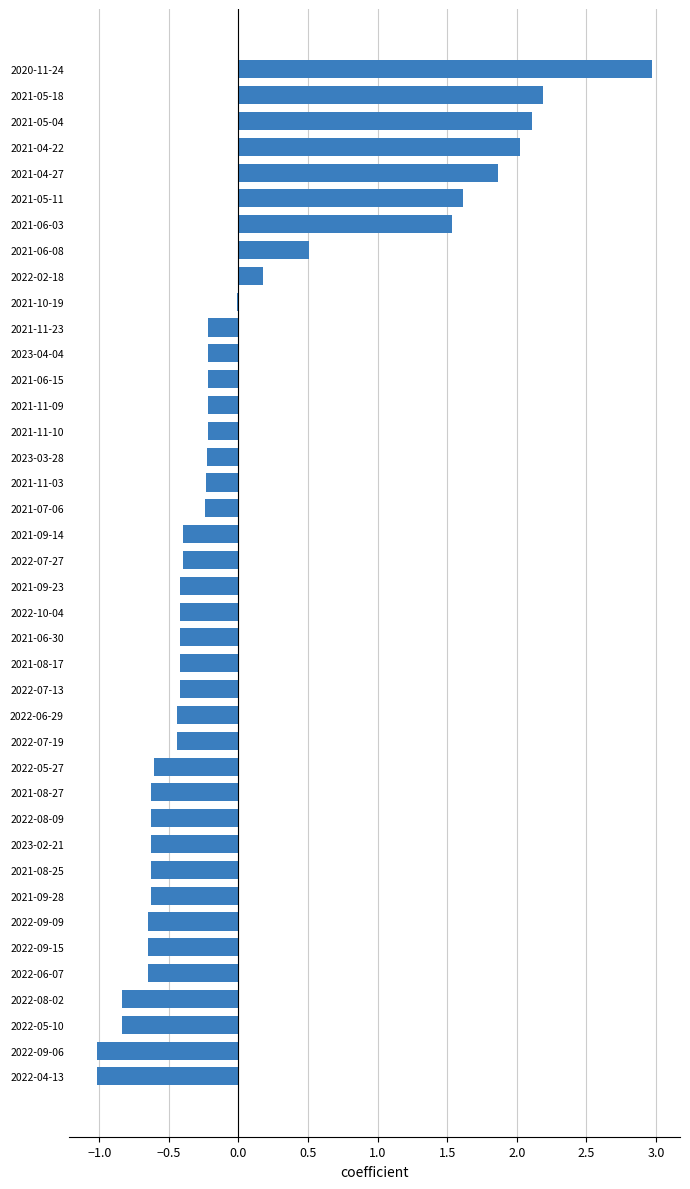

What is the greatest value displayed?

3.0